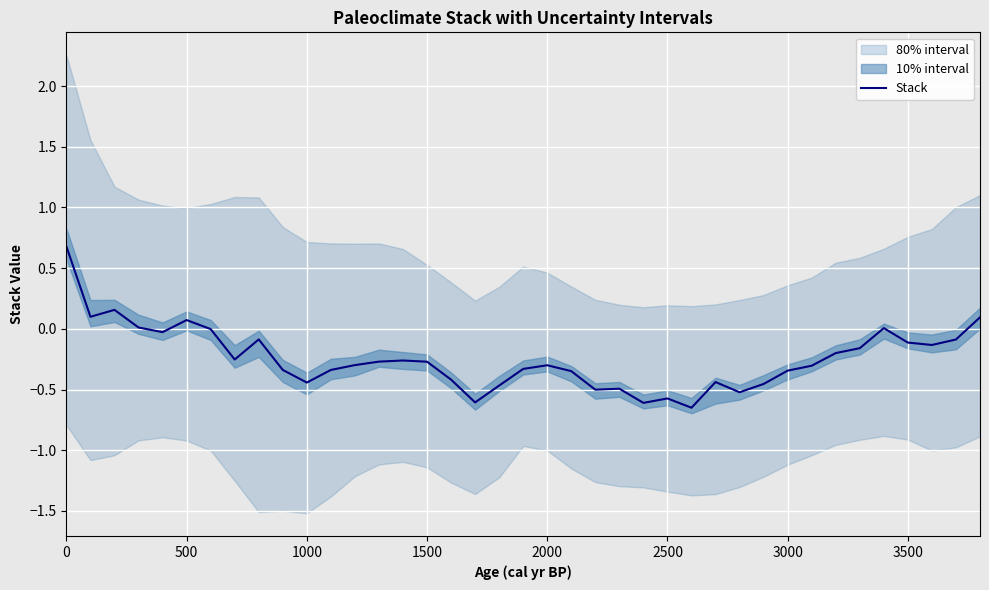

Reading right to left, what are all the values shown in this chart?

0.1	-0.1	-0.1	-0.1	0.0	-0.2	-0.2	-0.3	-0.3	-0.5	-0.5	-0.4	-0.6	-0.6	-0.6	-0.5	-0.5	-0.3	-0.3	-0.3	-0.5	-0.6	-0.4	-0.3	-0.3	-0.3	-0.3	-0.3	-0.4	-0.3	-0.1	-0.3	-0.0	0.1	-0.0	0.0	0.2	0.1	0.7